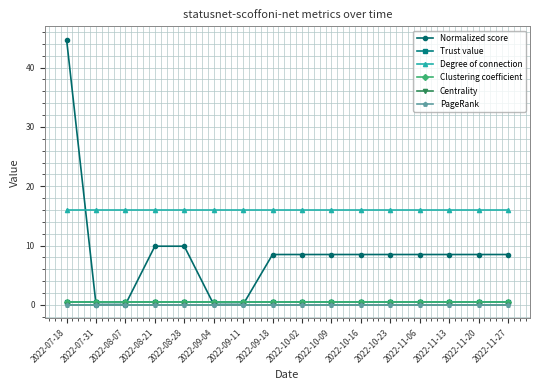

What are all the series names shown in the legend?

Normalized score, Trust value, Degree of connection, Clustering coefficient, Centrality, PageRank